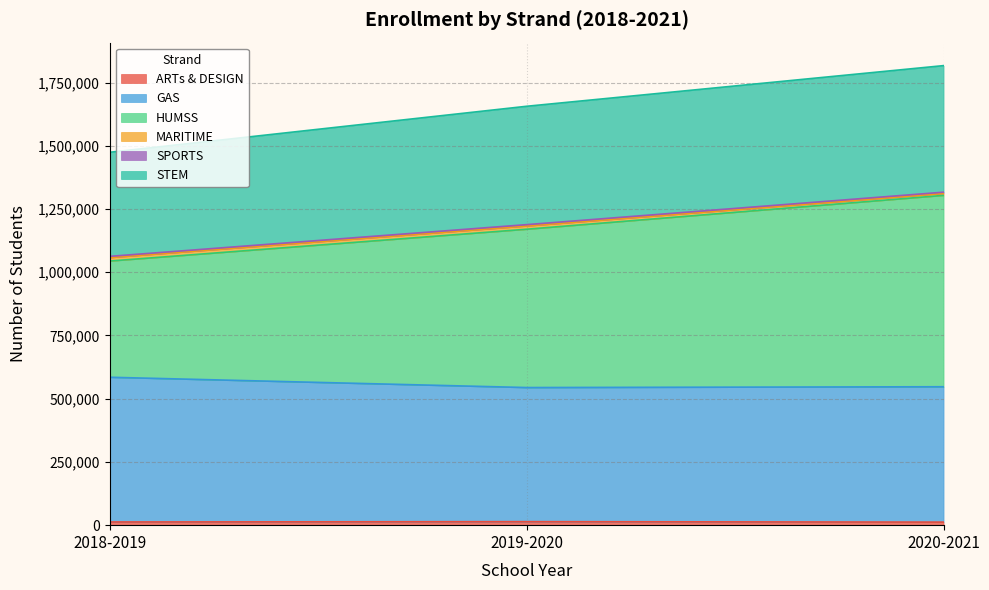

Which category has the lowest value across all series?

2020-2021